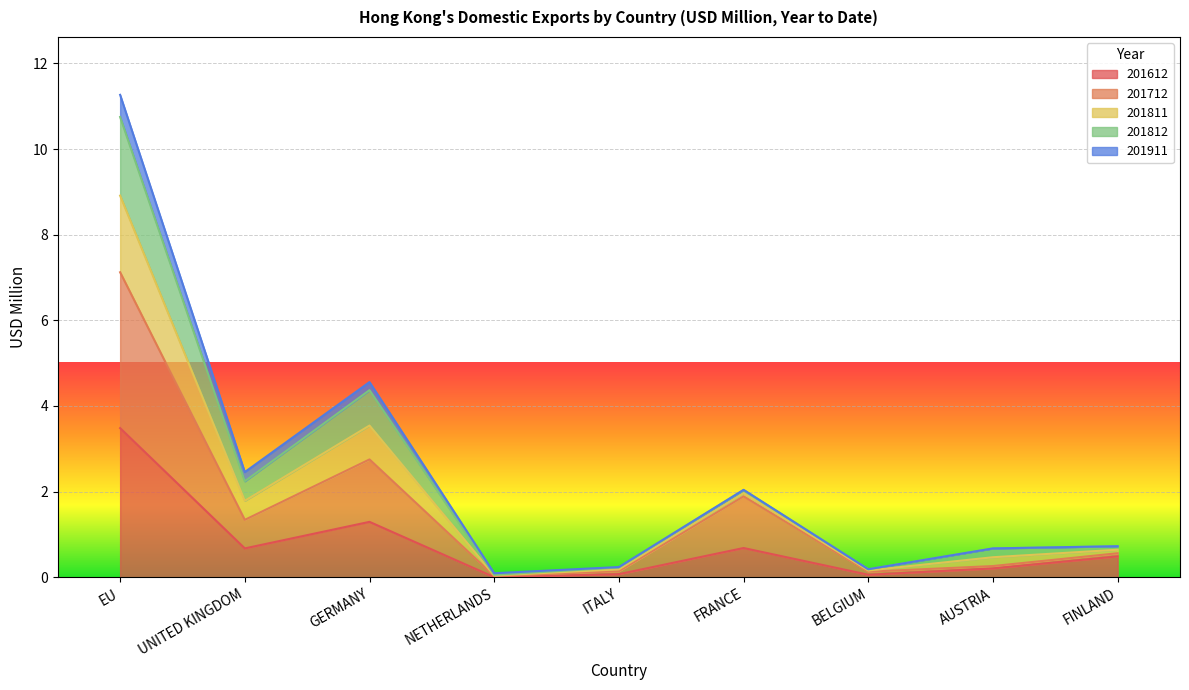

The 201812 series shows 2.2 at UNITED KINGDOM. True or false?

True